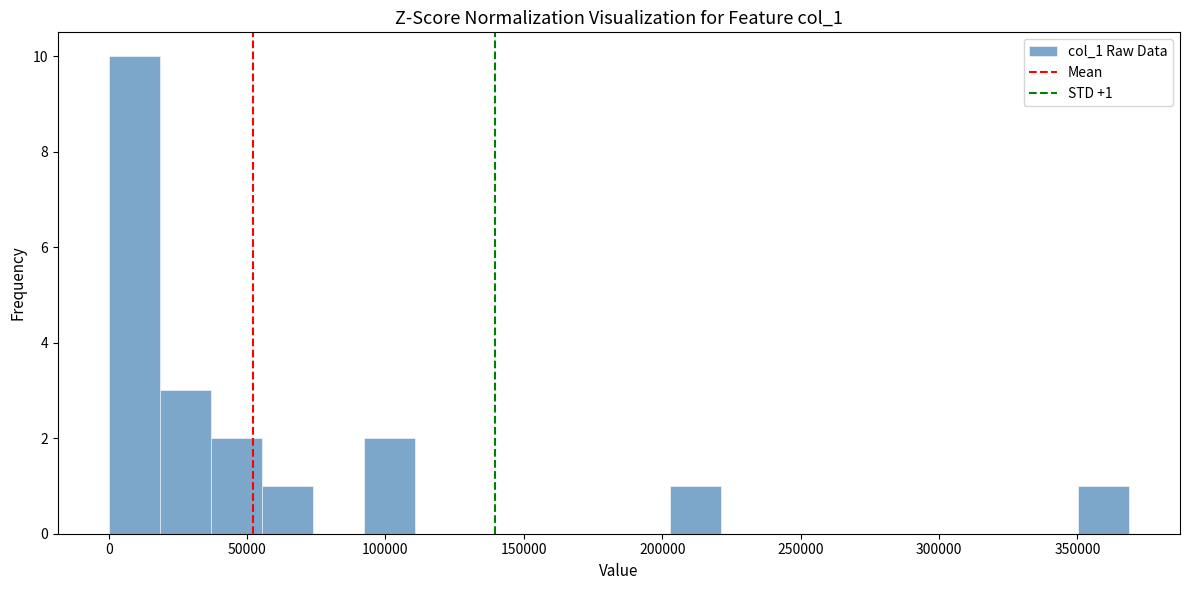

Around what value on the x-axis is the tallest bar? Give the approximate position of its centre, as read against the axis.

10000